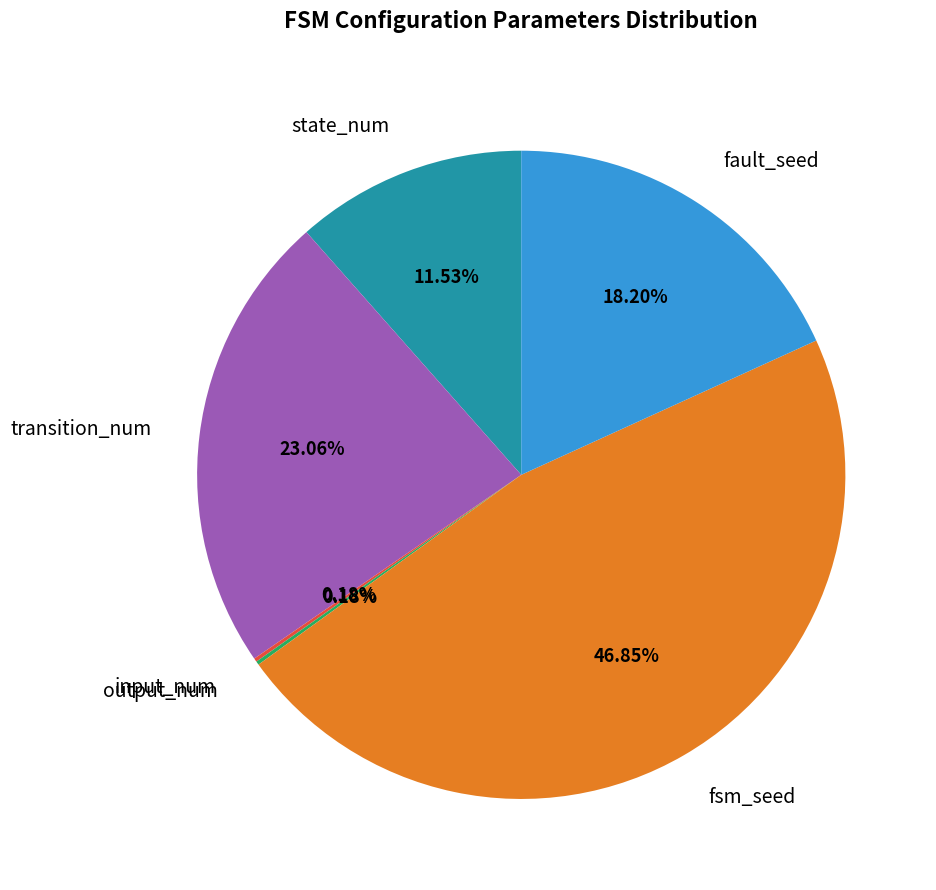

How much of the chart is everything except state_num?

88.5%